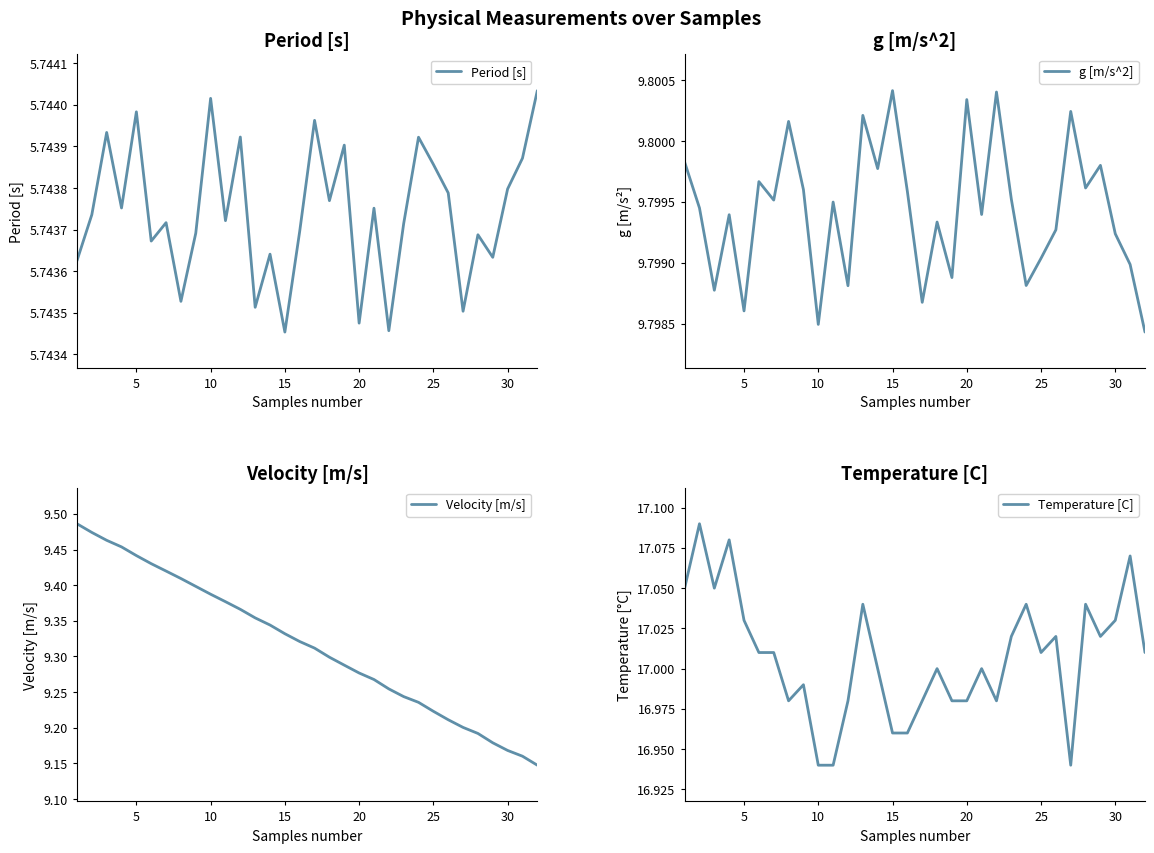

At how many categories does at least one series exceed 11?

32